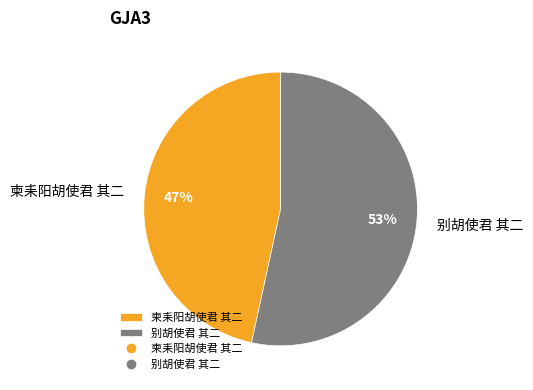

Approximately how many times larger is the value at 别胡使君 其二 compared to 柬耒阳胡使君 其二?

1.1